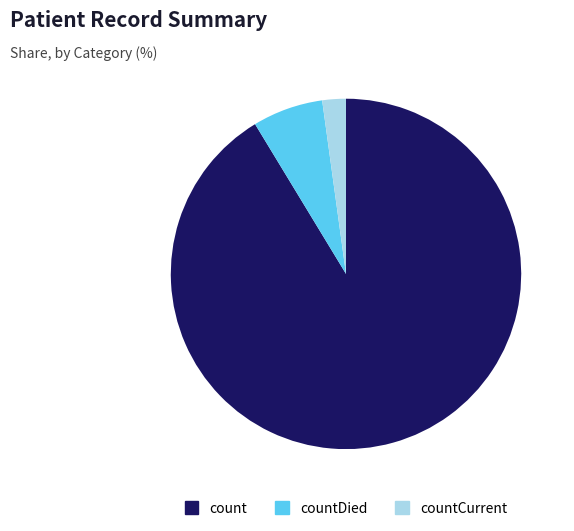

Rank the categories by value from highest to lowest.

count, countDied, countCurrent